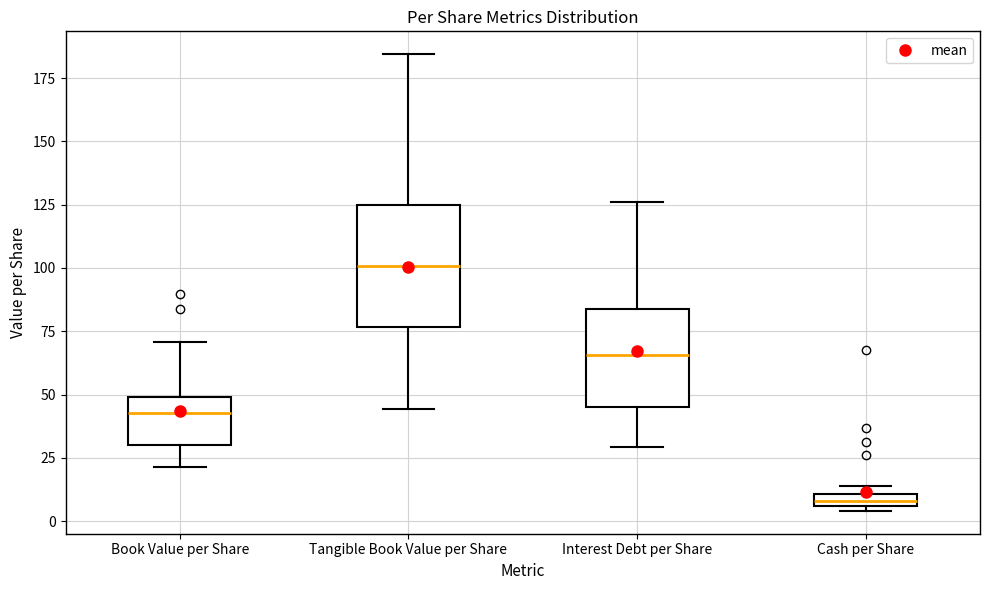

Which box is the tallest, from its lower edge to its upper edge?

Tangible Book Value per Share